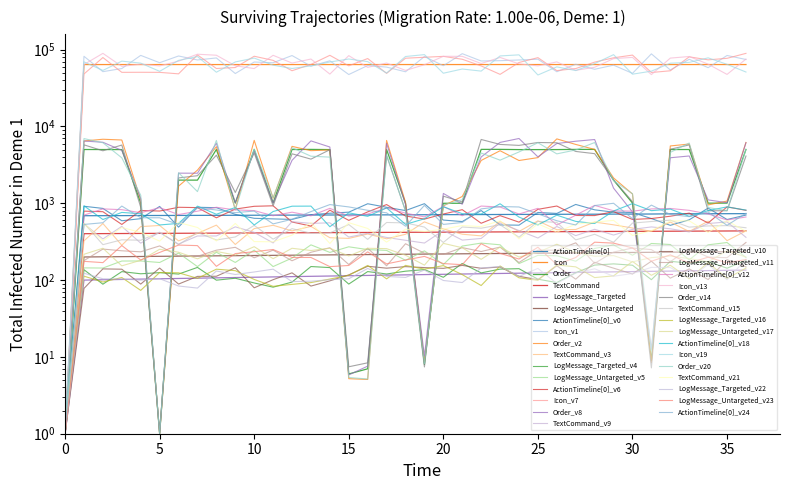

Which series ends up on top after the final intersection of ActionTimeline[0] and Order?

Order